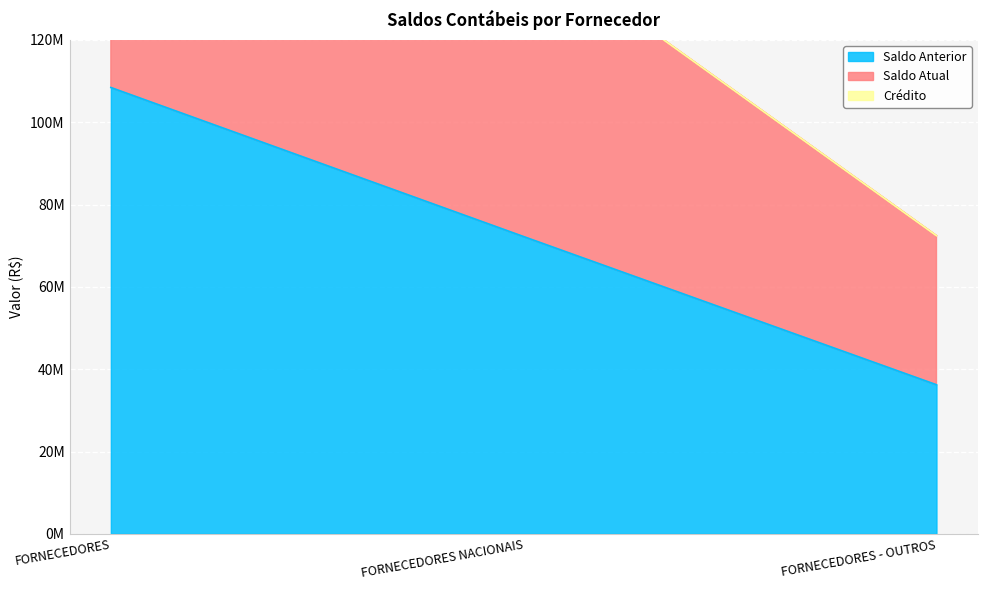

At how many categories does at least one series exceed 150419946?

1